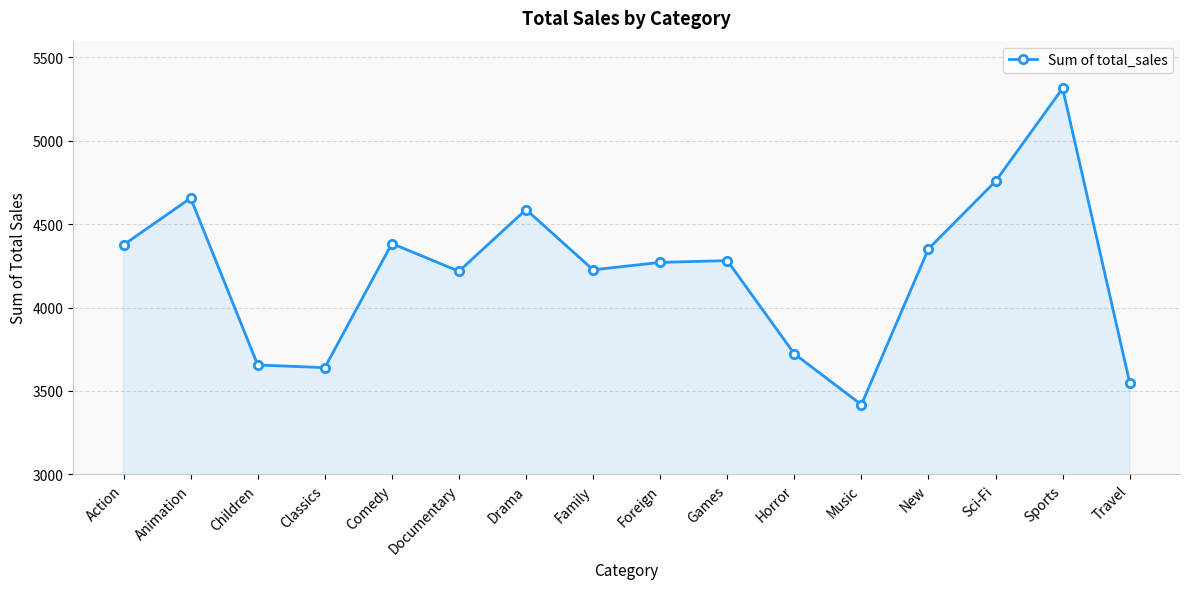

The chart shows a value of 3549.6 at Travel. True or false?

True